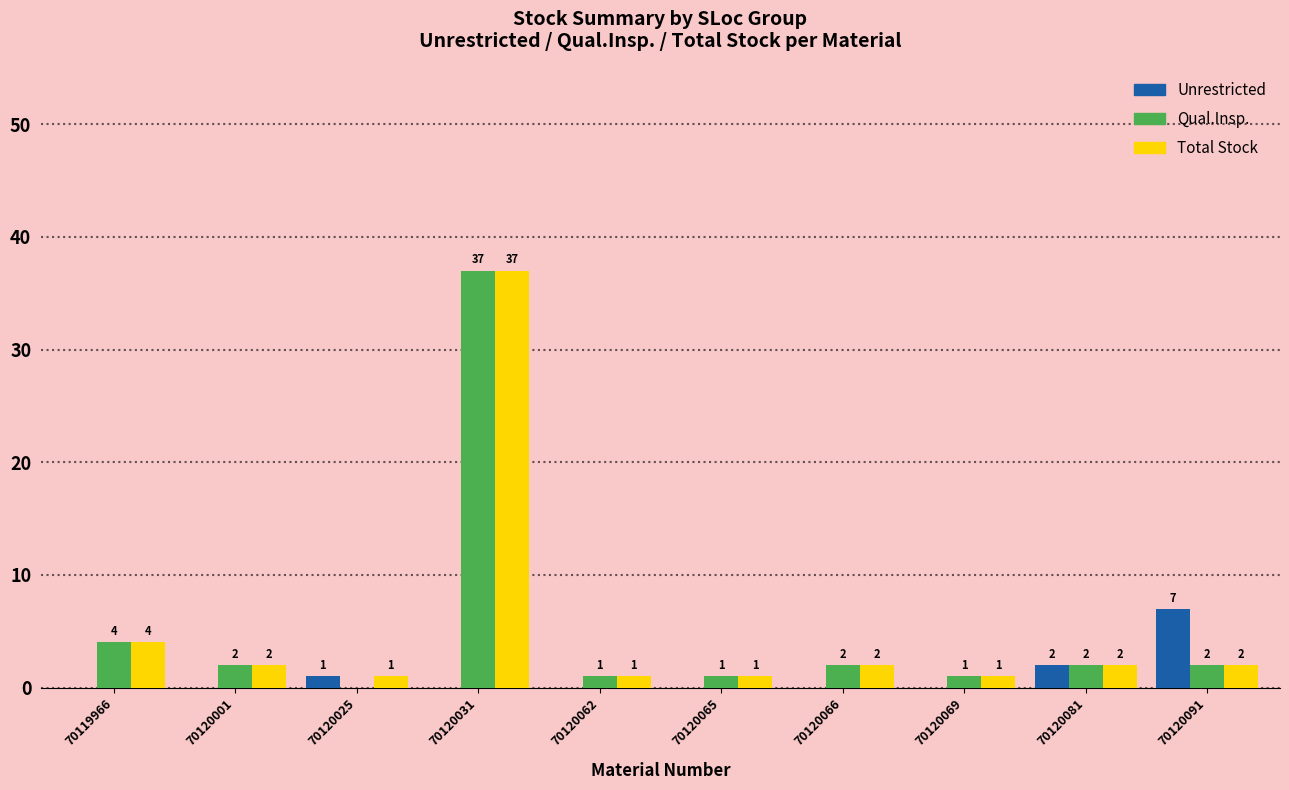

Reading right to left, list all the values displayed in this chart.

Unrestricted: 7	2	0	0	0	0	0	1	0	0
Qual.Insp.: 2	2	1	2	1	1	37	0	2	4
Total Stock: 2	2	1	2	1	1	37	1	2	4